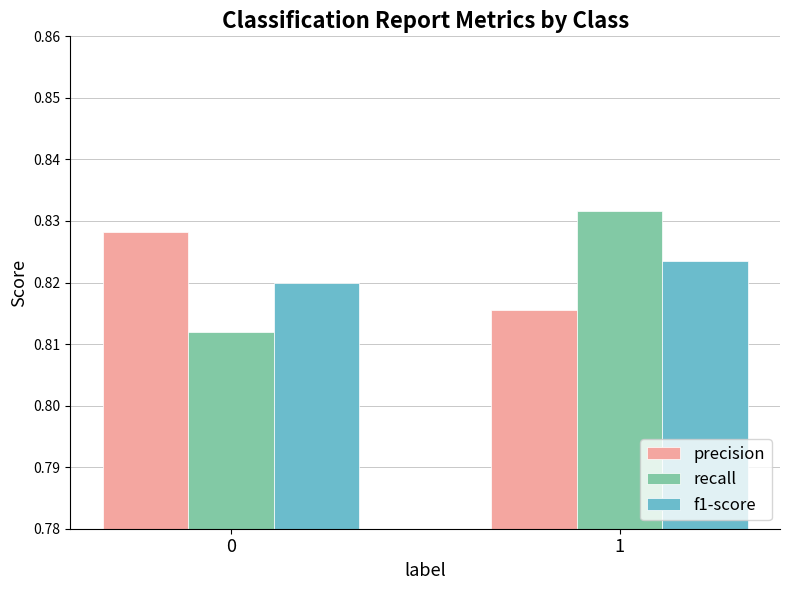

Which series has the largest range (max minus min)?

recall